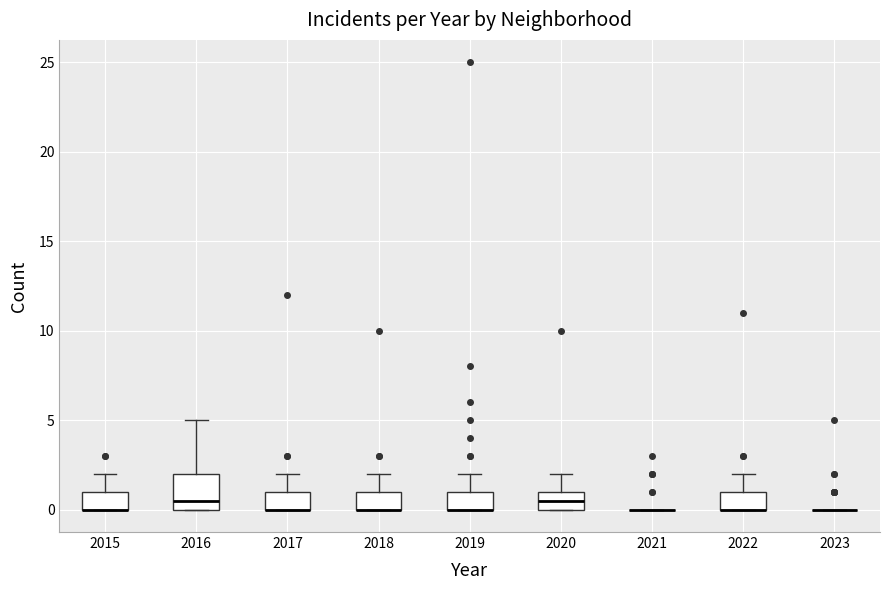

Which box is the tallest, from its lower edge to its upper edge?

2016